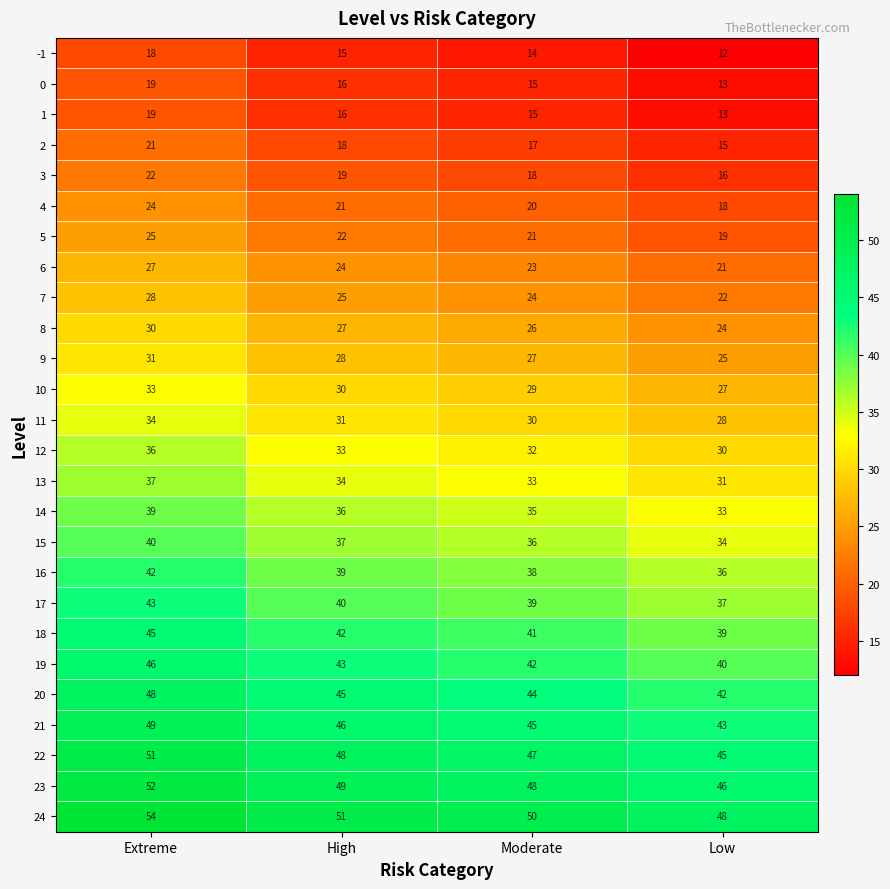

What is the difference between the second highest and minimum values in the 13 series?

3